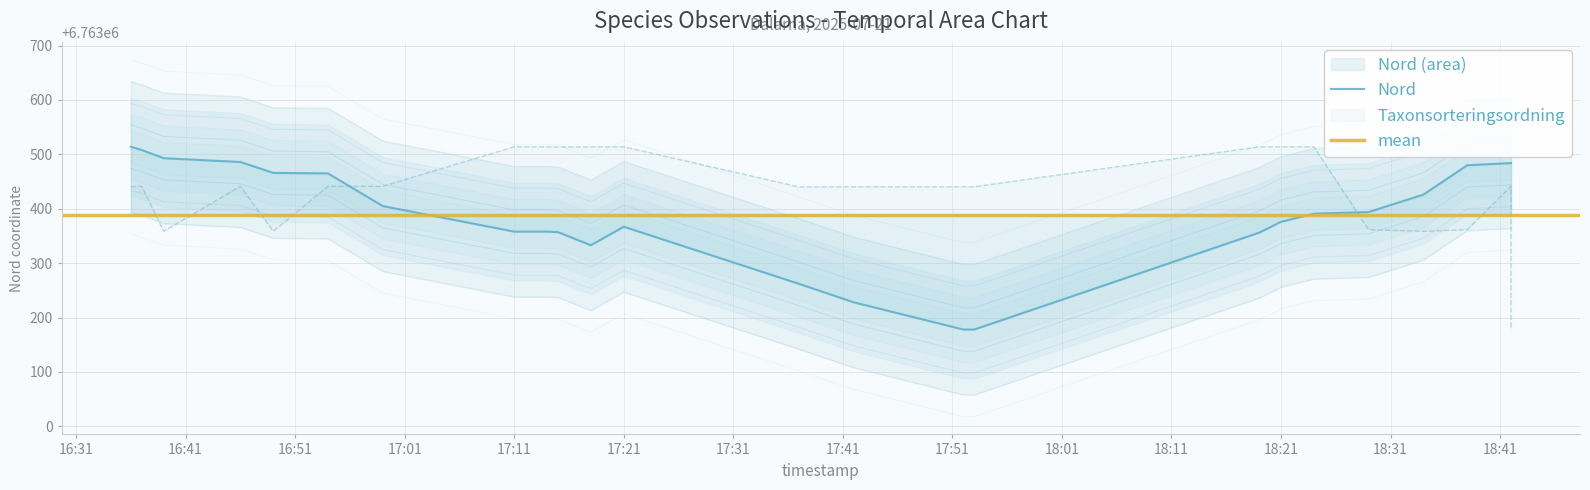

What is the label of the 20th point from the right?

2025-07-21 16:49